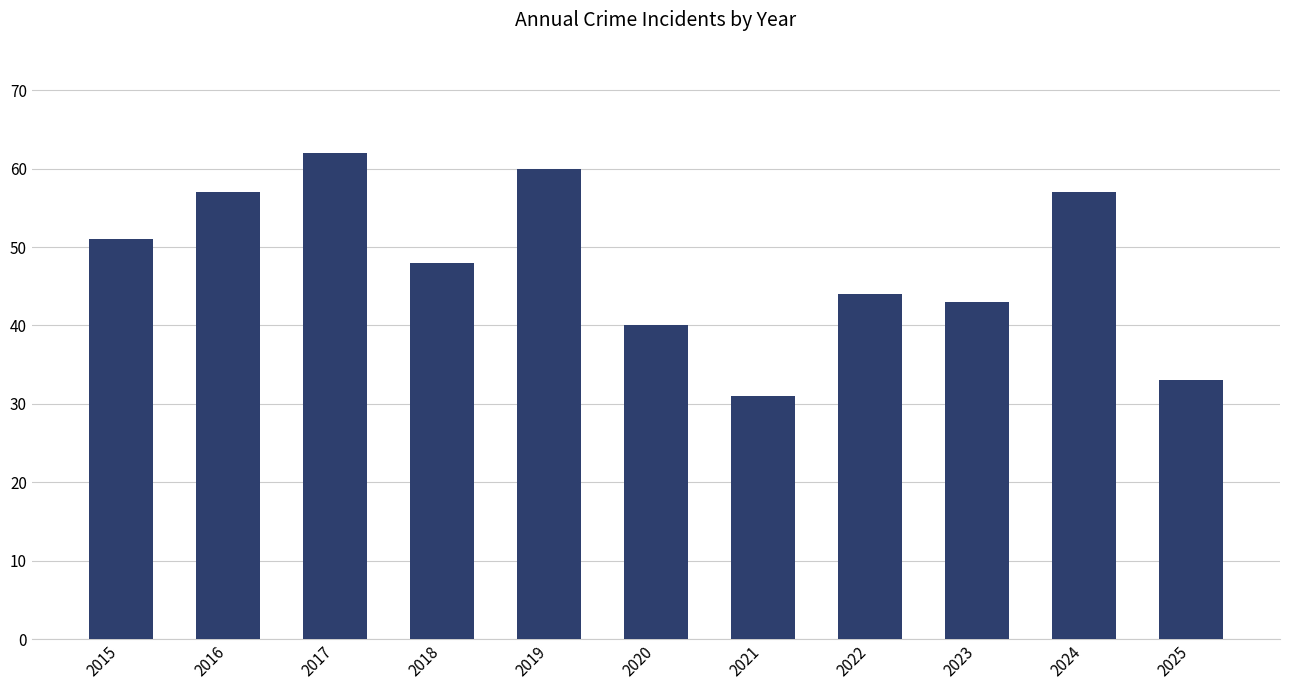

What is the change in value from 2016 to 2017?

+5